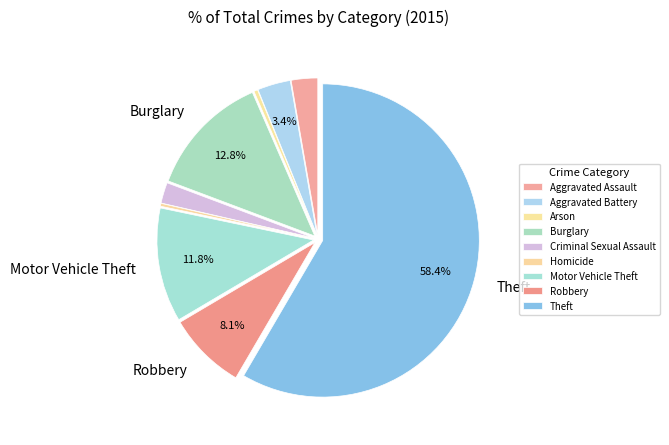

How many slices are in this pie chart?

9